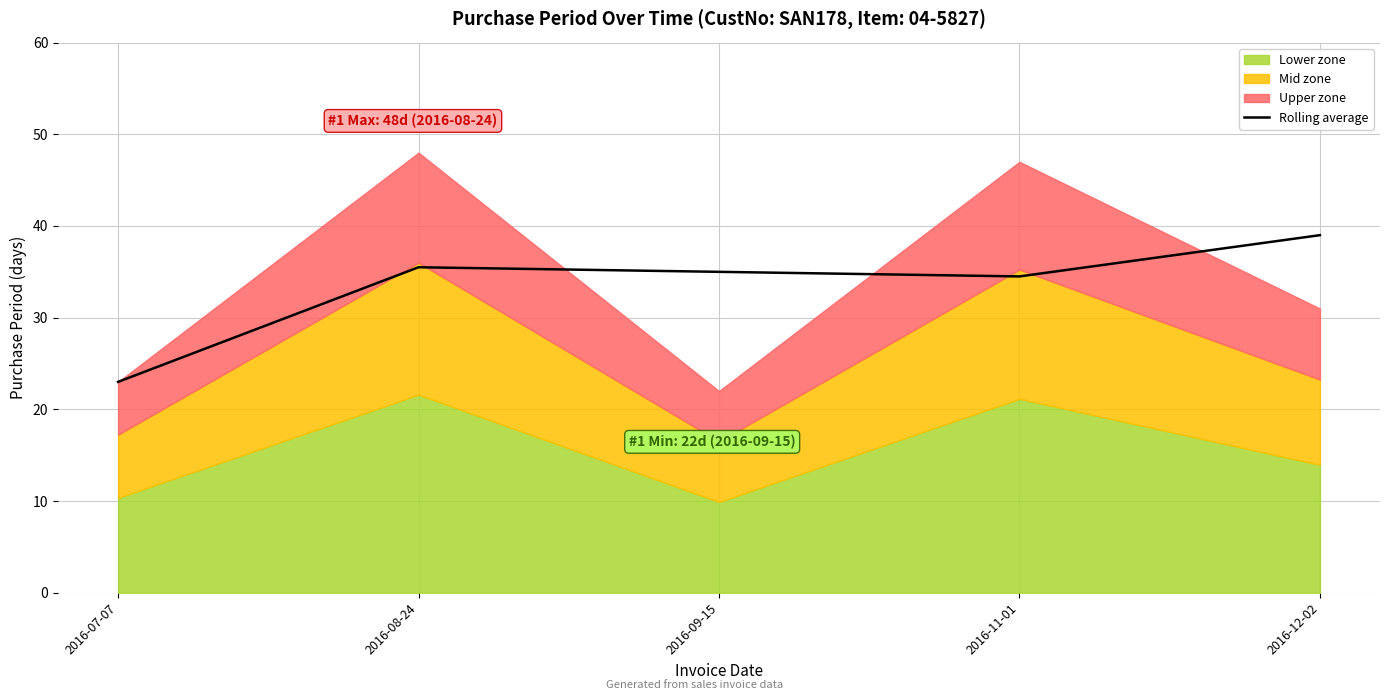

What is the change in value from 2016-08-24 to 2016-11-01?

-1.0